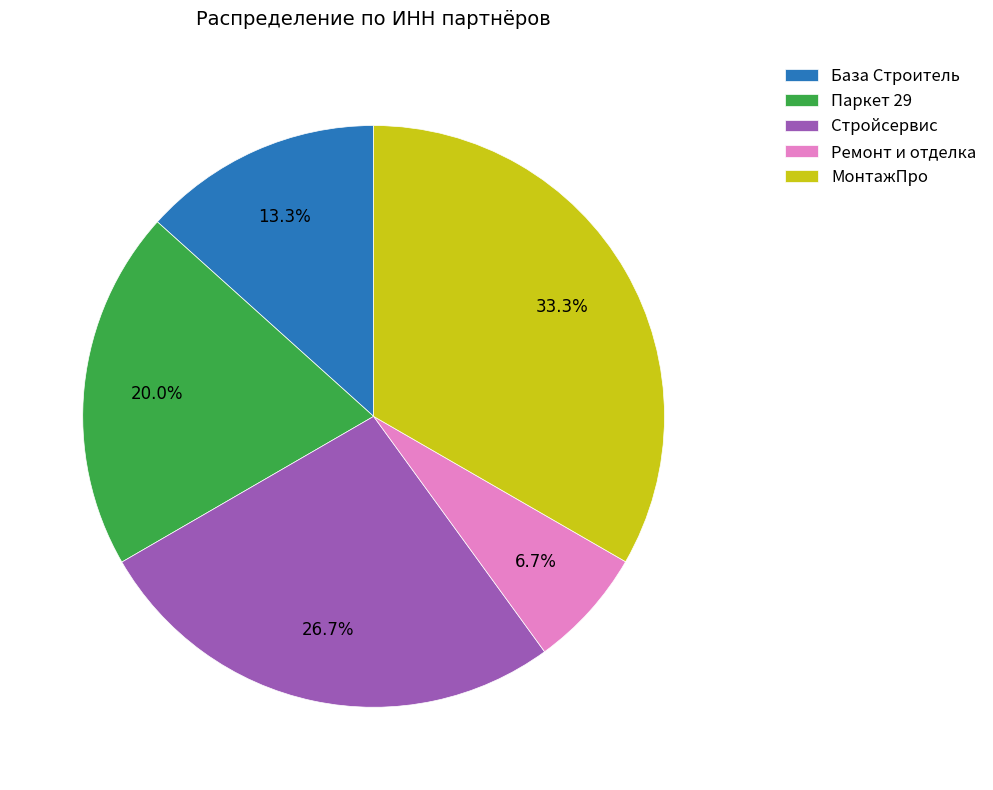

Is there any slice that represents more than half of the pie?

No